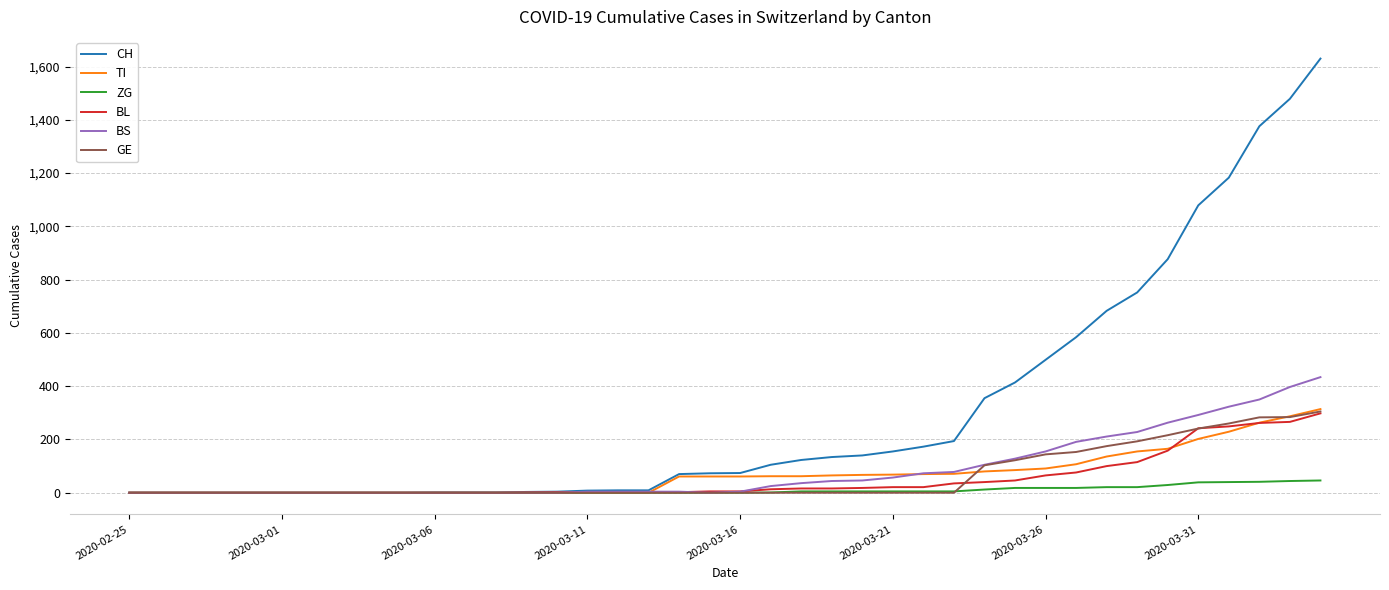

Does the chart have visible grid lines?

Yes